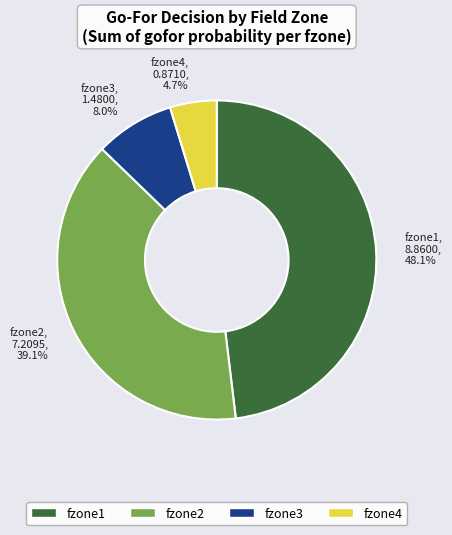

Is the sum of fzone3, 1.4800, 8.0% and fzone1, 8.8600, 48.1% greater than half?

Yes